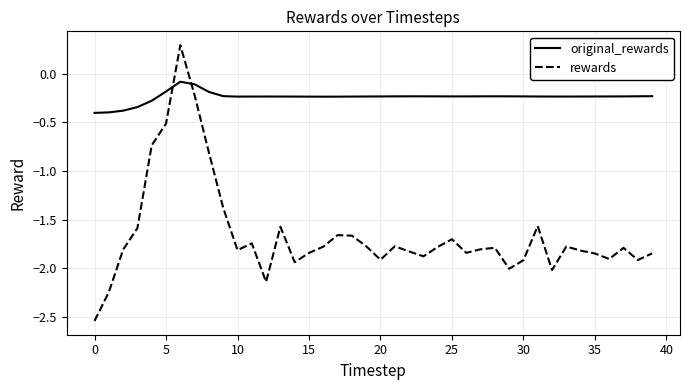

After their last crossing, which series has the higher values: original_rewards or rewards?

original_rewards